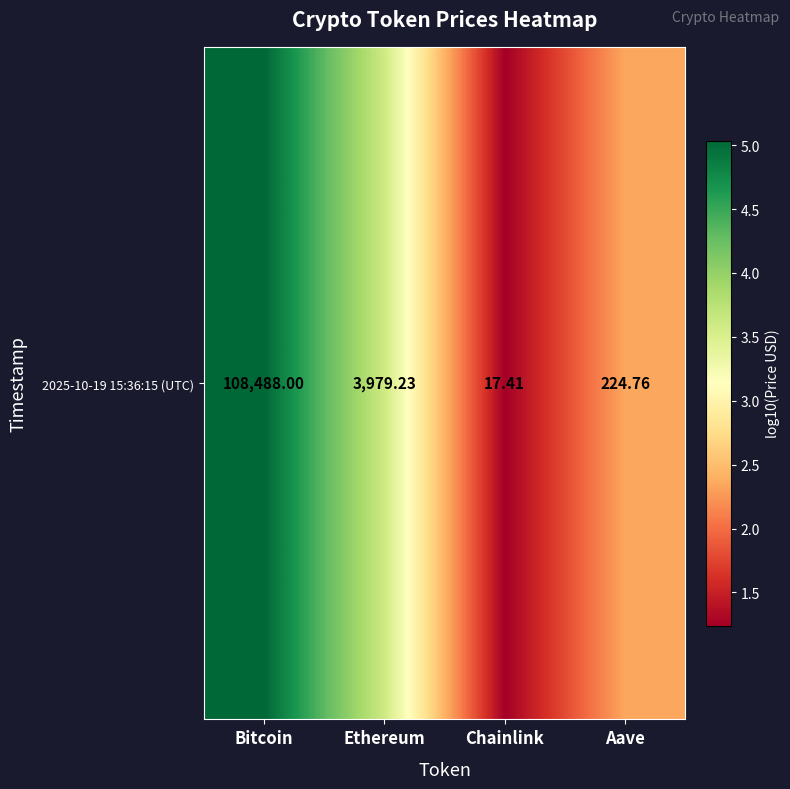

List the labels in order of value, smallest first.

Chainlink, Aave, Ethereum, Bitcoin